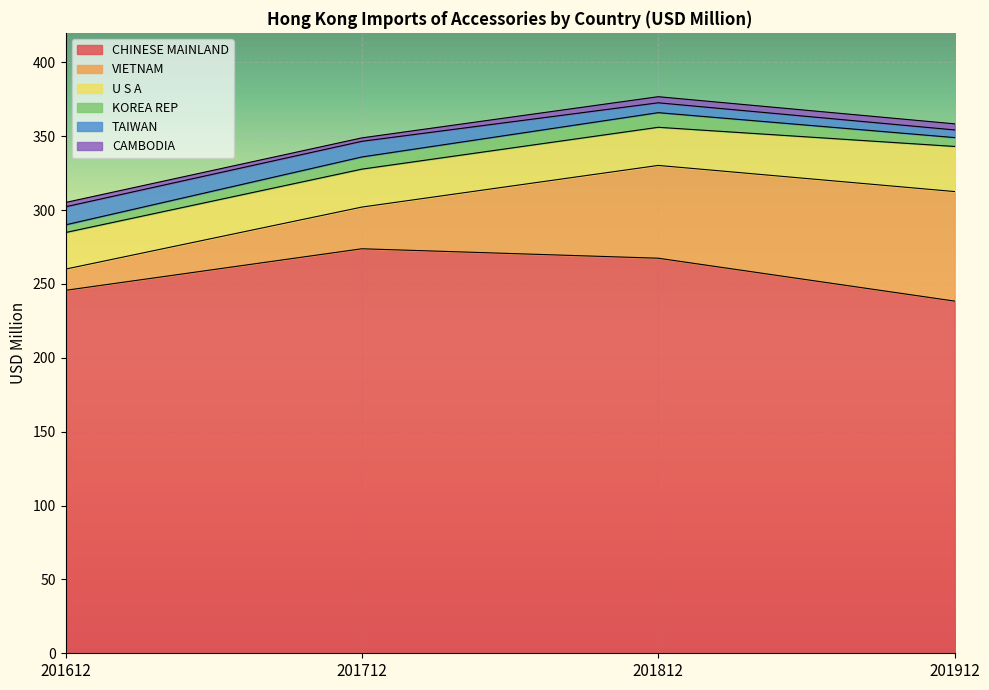

Is it true that KOREA REP equals 5.2 at 201612?

True